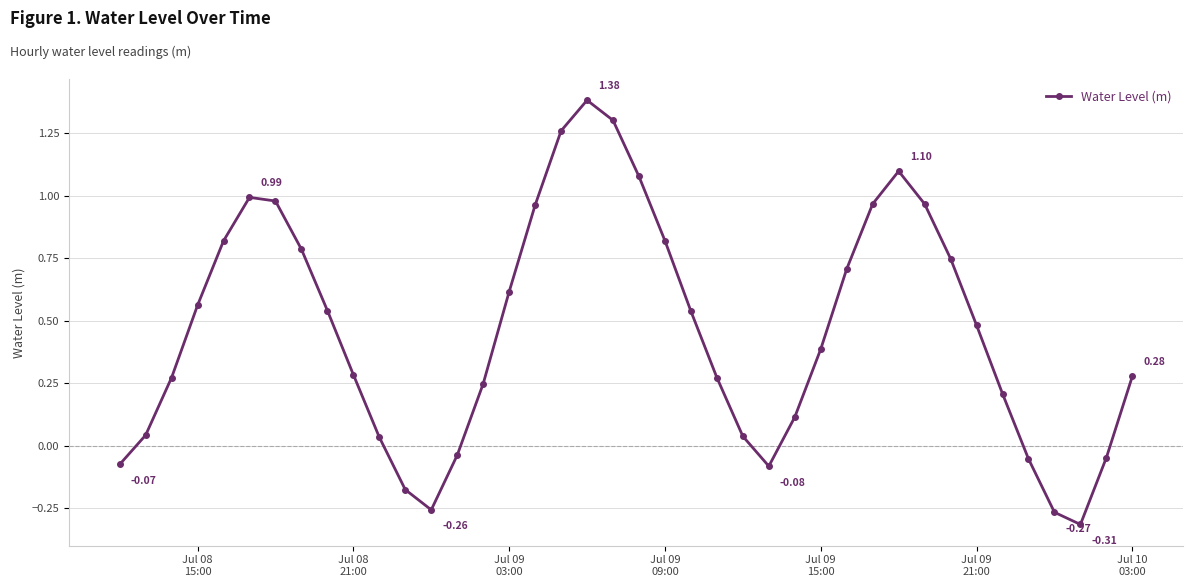

How many interior local valleys (lower than both neighbors) does the data have?

3